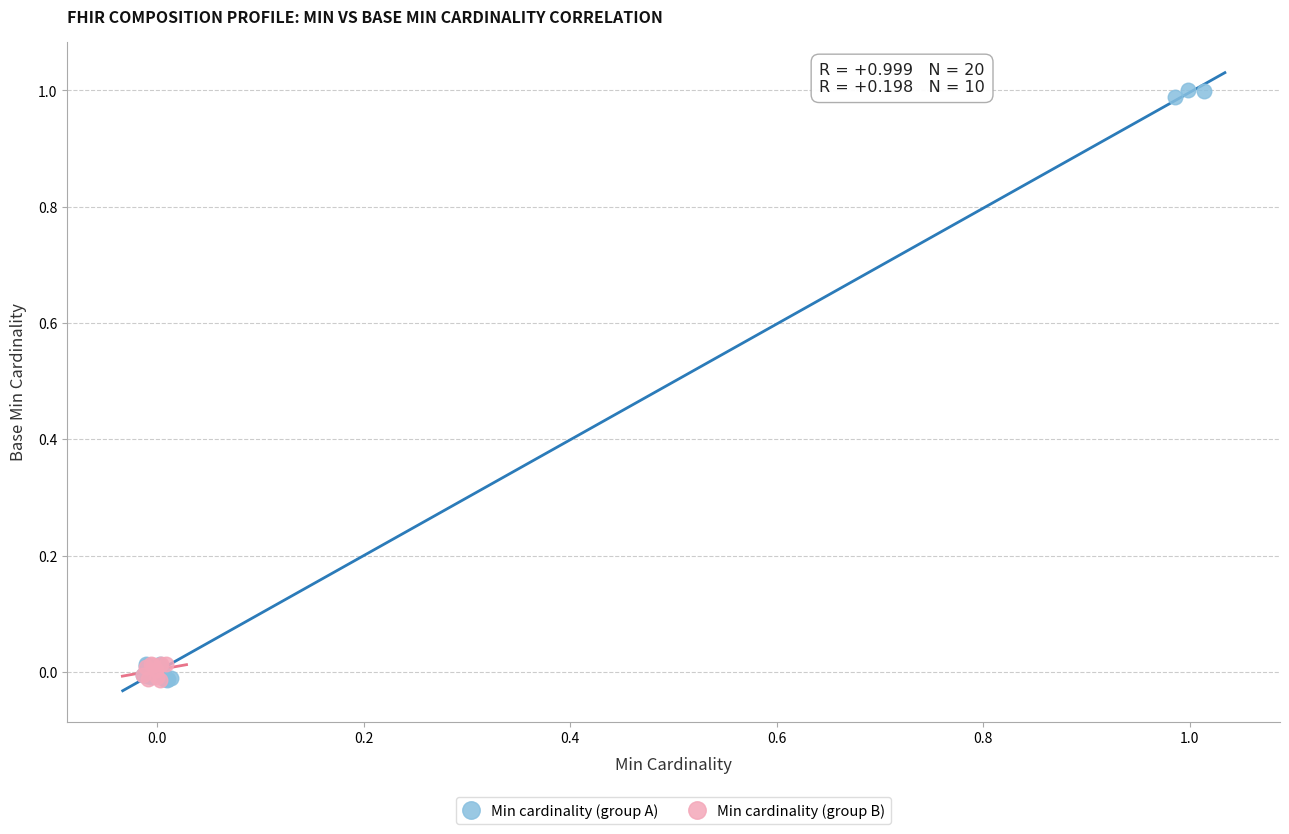

Which series has the largest Y range (max minus min)?

Min cardinality (group A)